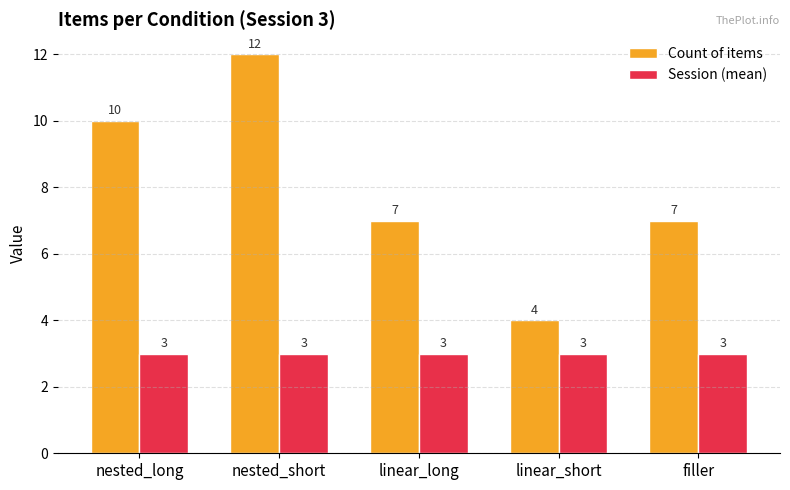

Reading left to right, extract all data points from this chart.

Count of items: nested_long=10	nested_short=12	linear_long=7	linear_short=4	filler=7
Session (mean): nested_long=3	nested_short=3	linear_long=3	linear_short=3	filler=3